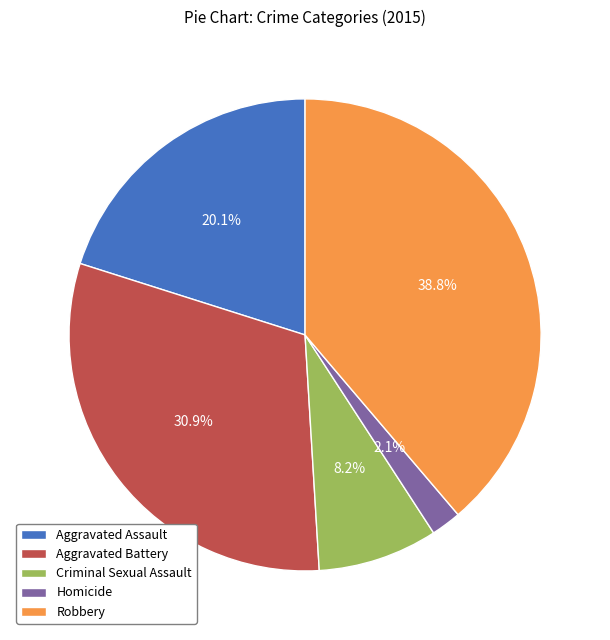

Is Homicide the majority of the pie?

No